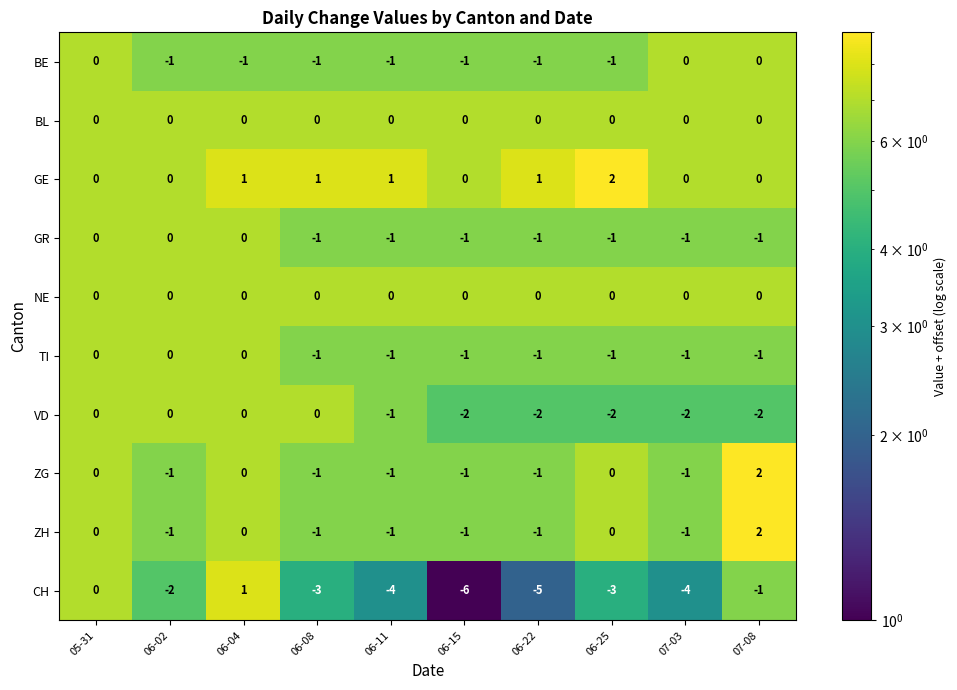

At how many categories does at least one series exceed -2?

10